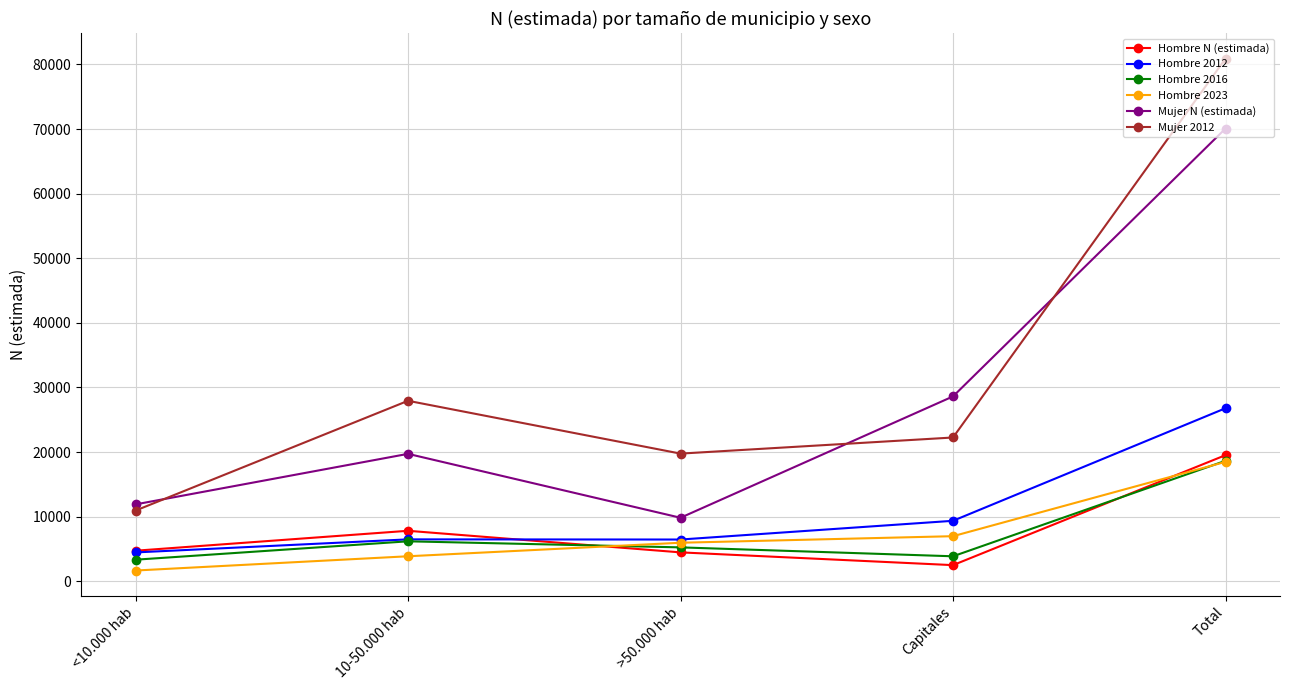

What is the value of the Mujer 2012 point at the 5th from the left?

80897